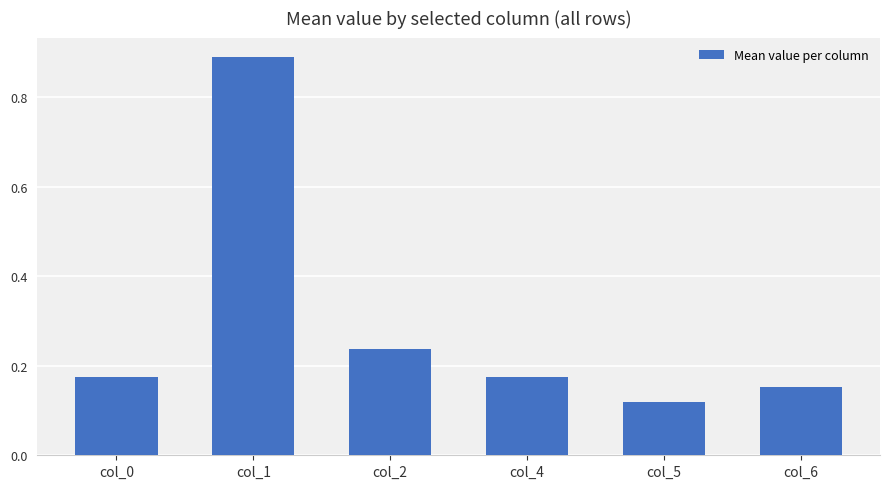

What is the average value?

0.3